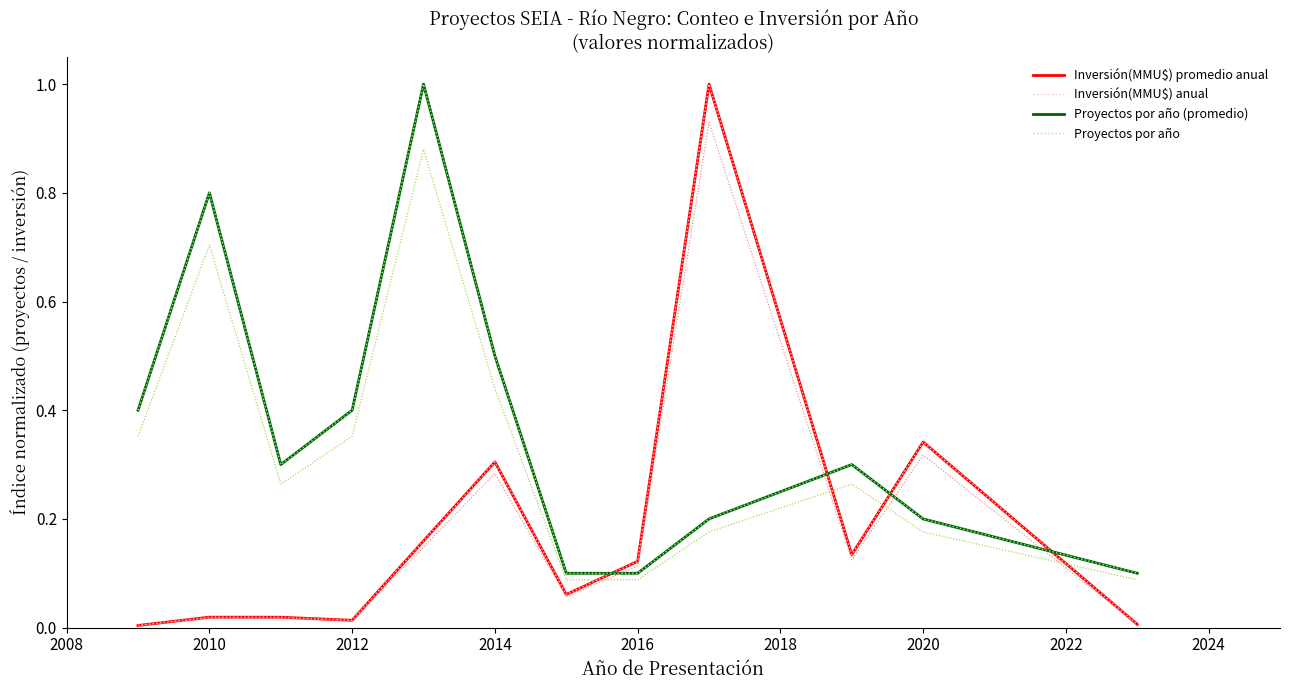

What is the value of the Inversión(MMU$) promedio anual point at the 10th from the left?

0.1